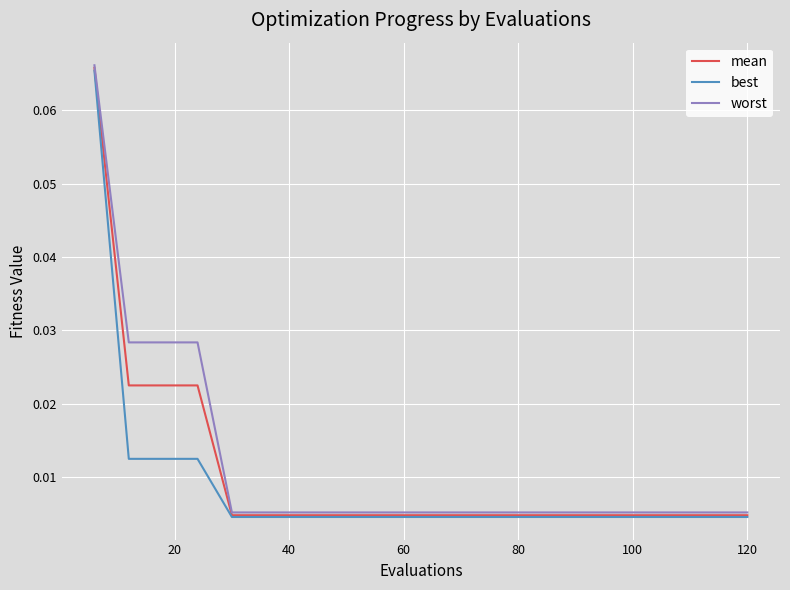

Which series has the widest spread of values?

mean